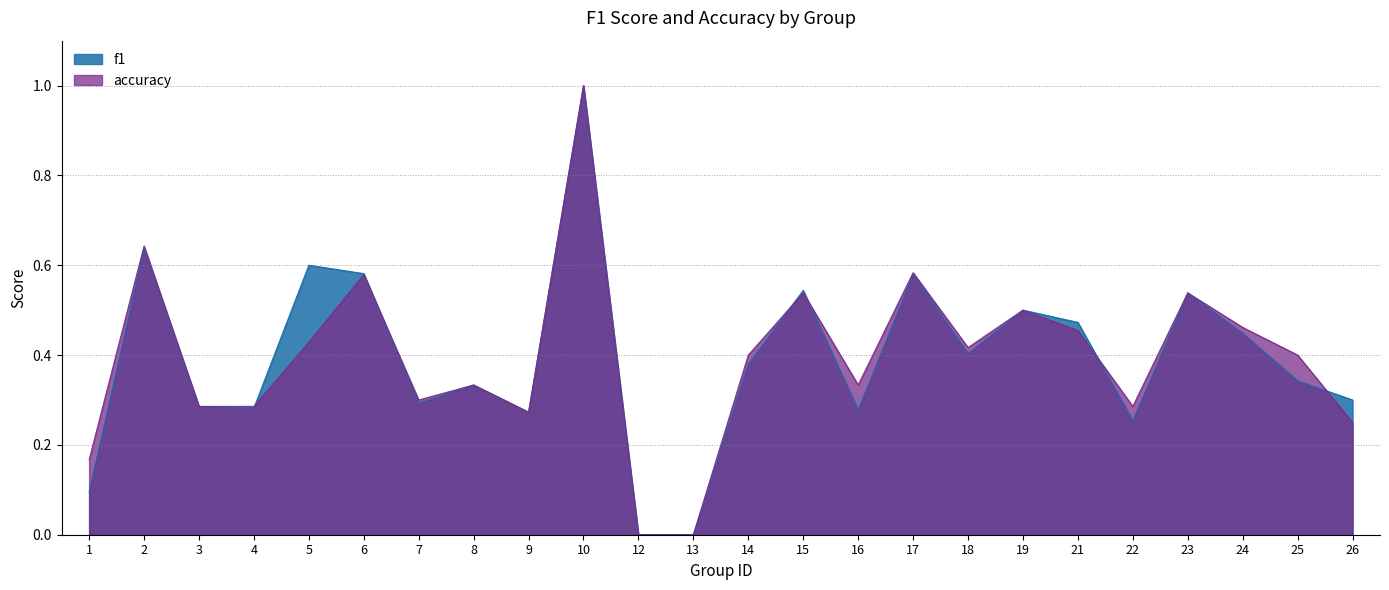

Is it true that accuracy equals 0.5 at 21?

True